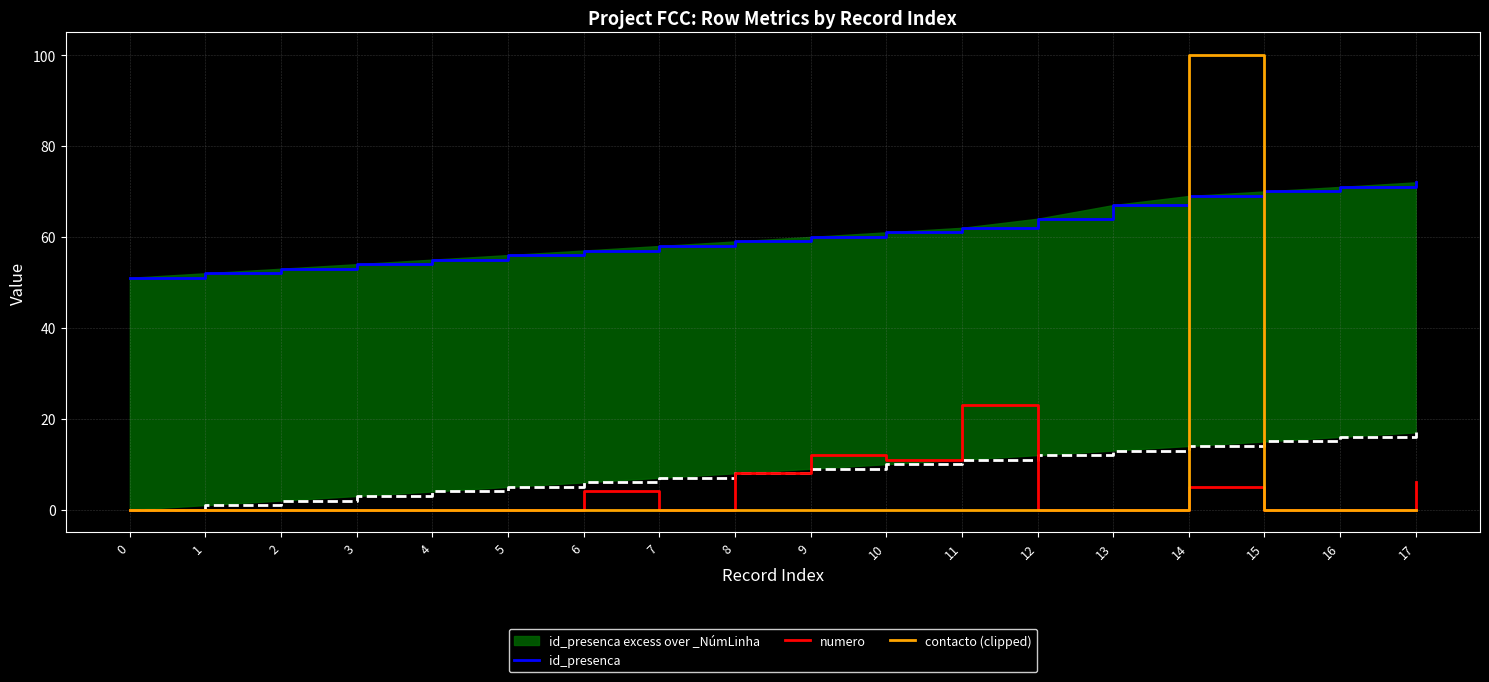

What is the difference between the maximum and minimum values in the numero series?

23